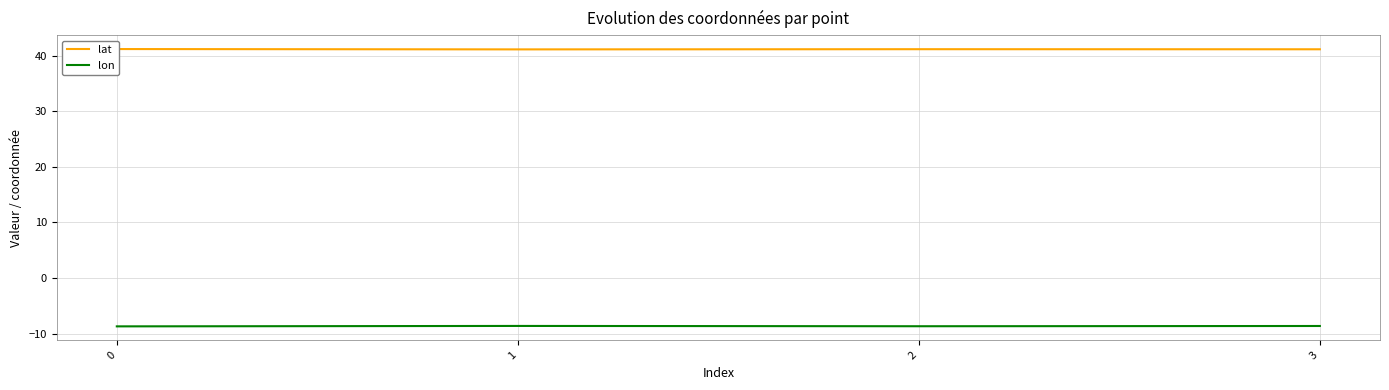

Which has a higher value, 1 or 2?

2